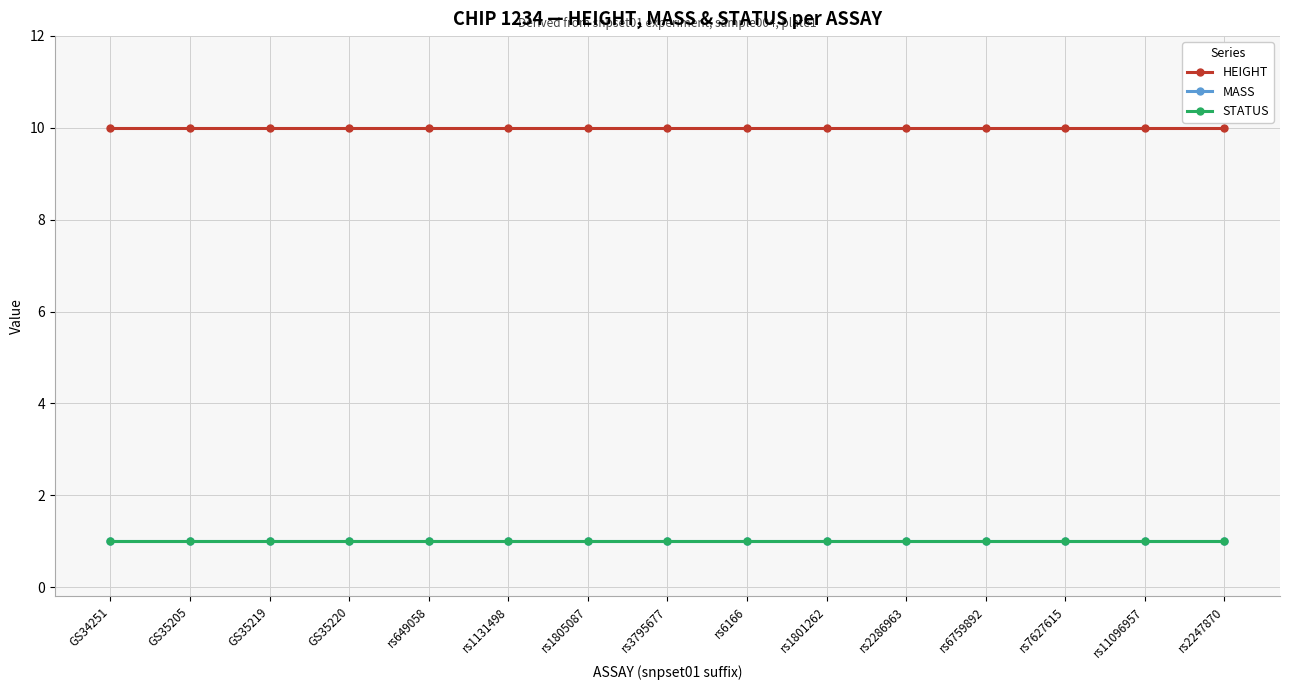

Count the number of data series in this chart.

3